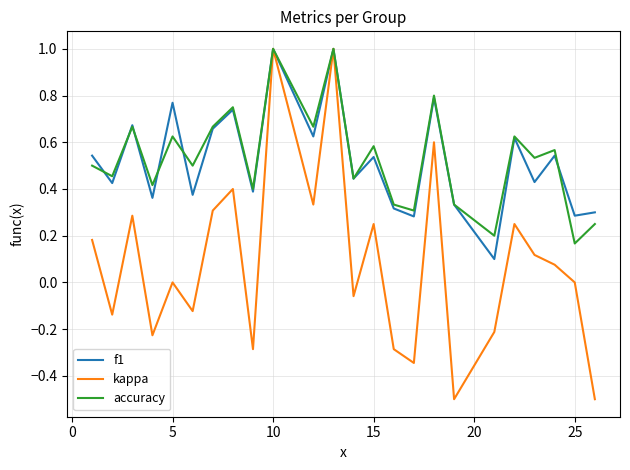

Which series has the widest spread of values?

kappa